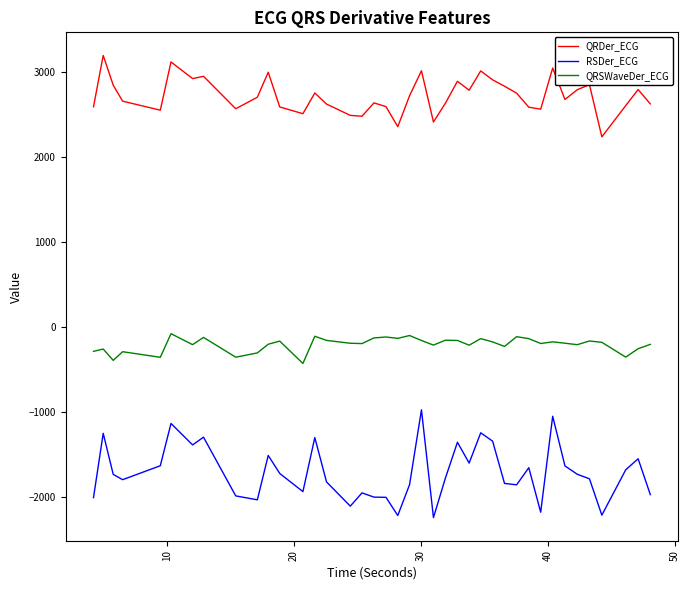

True or false: QRSWaveDer_ECG and RSDer_ECG intersect in this chart.

False